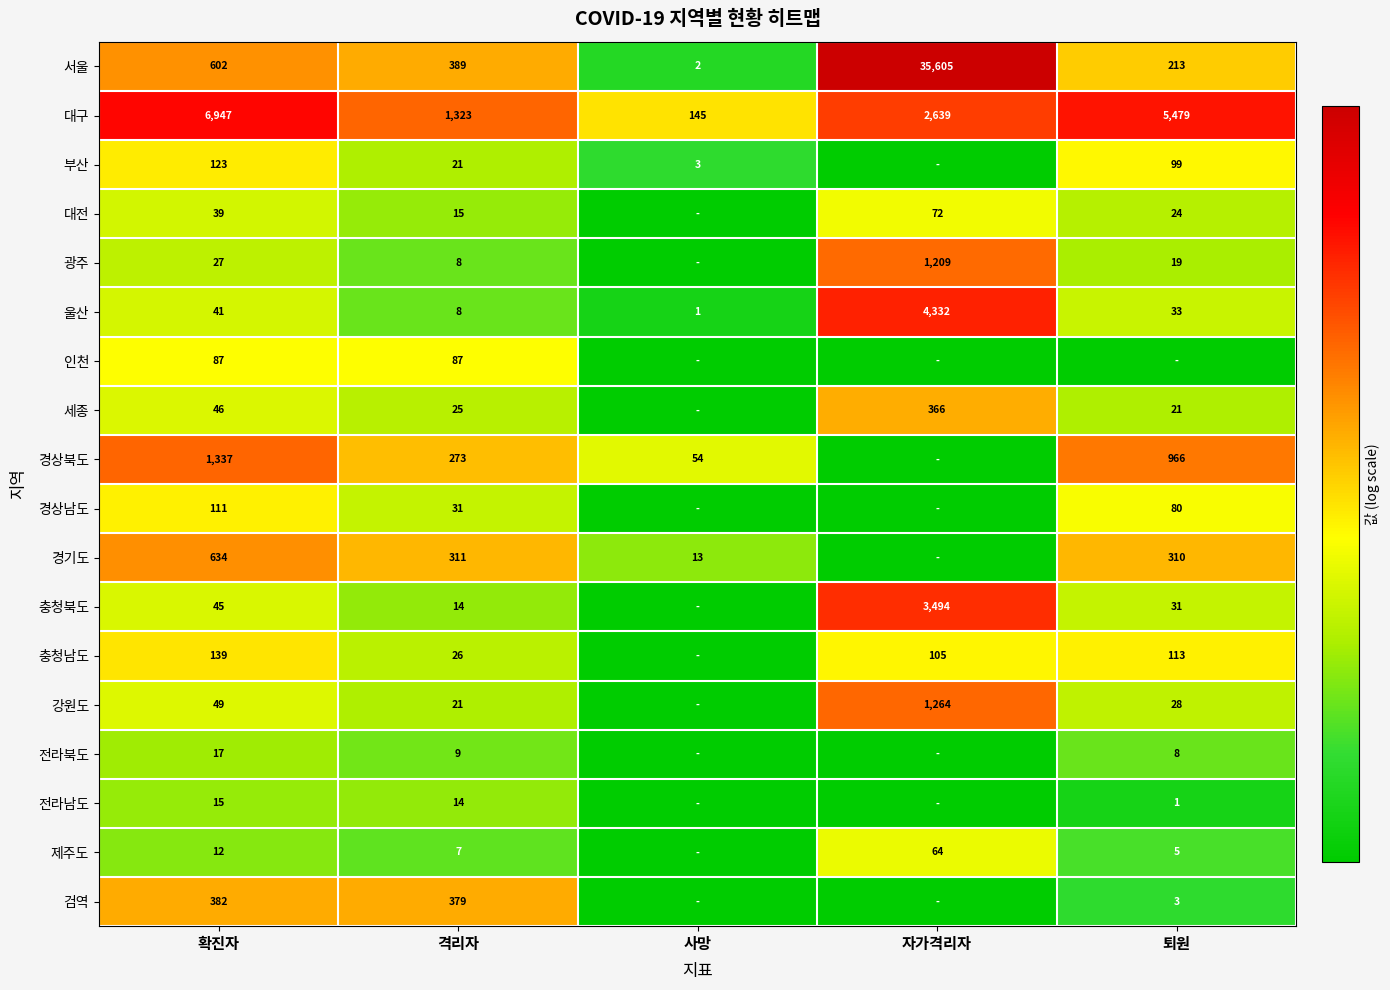

The 경기도 series shows 634 at 확진자. True or false?

True